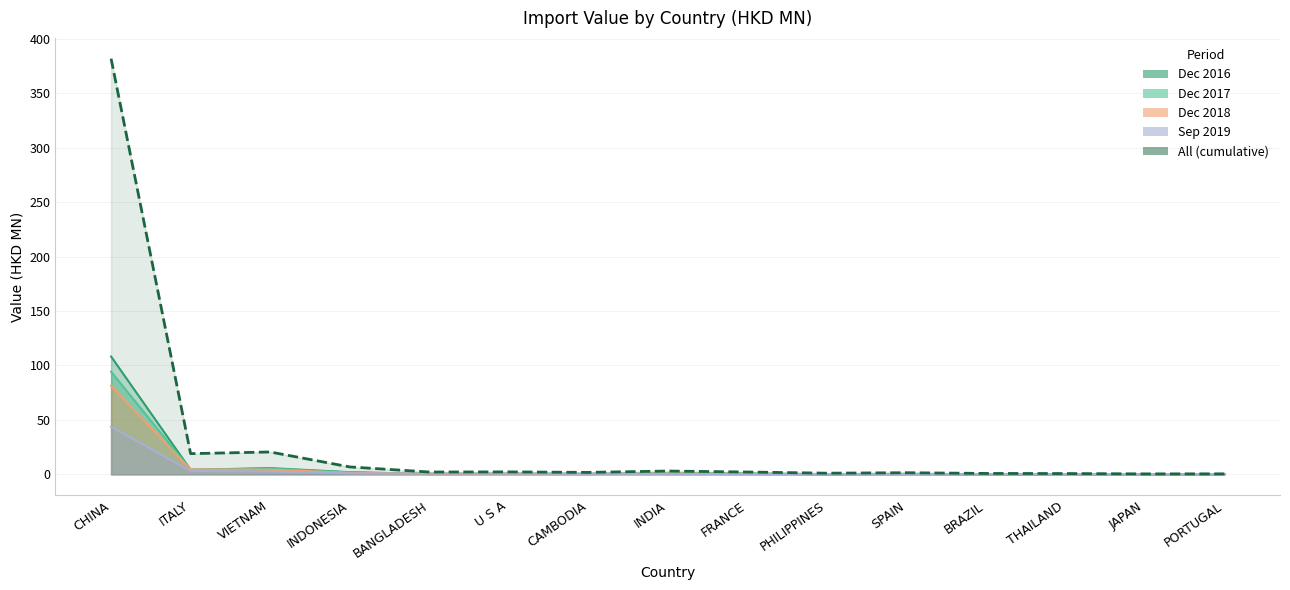

Is it true that All equals 10.6 at INDONESIA?

False